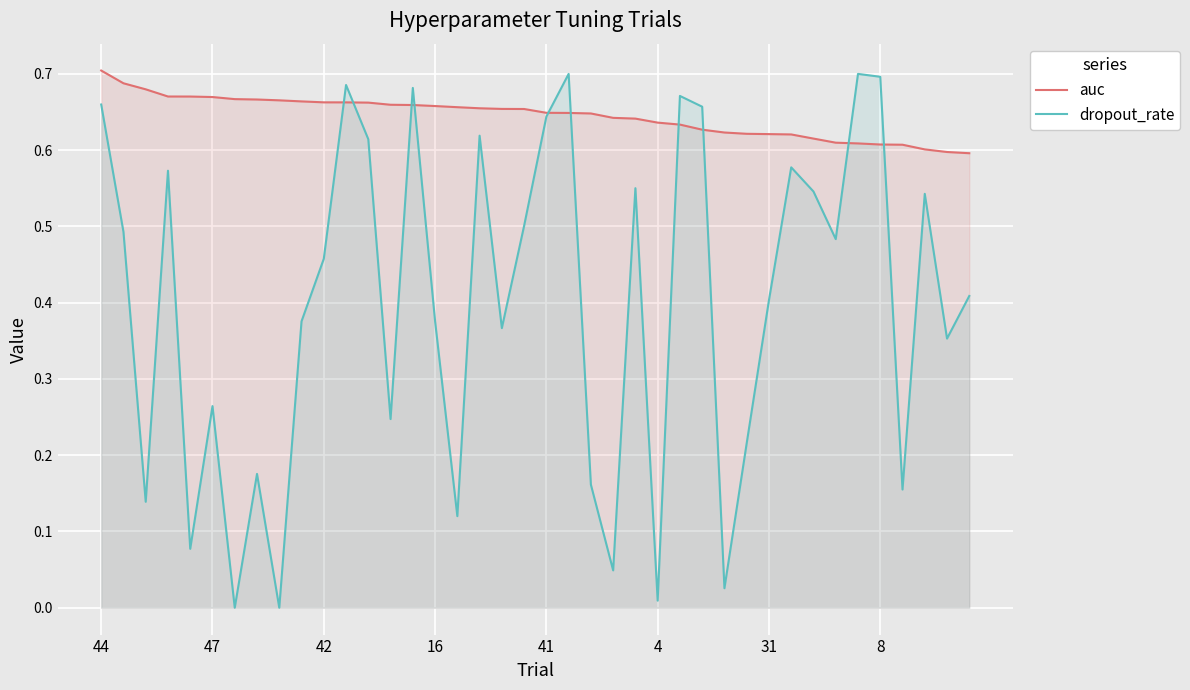

List the series in order of their overall mean, lowest first.

dropout_rate, auc